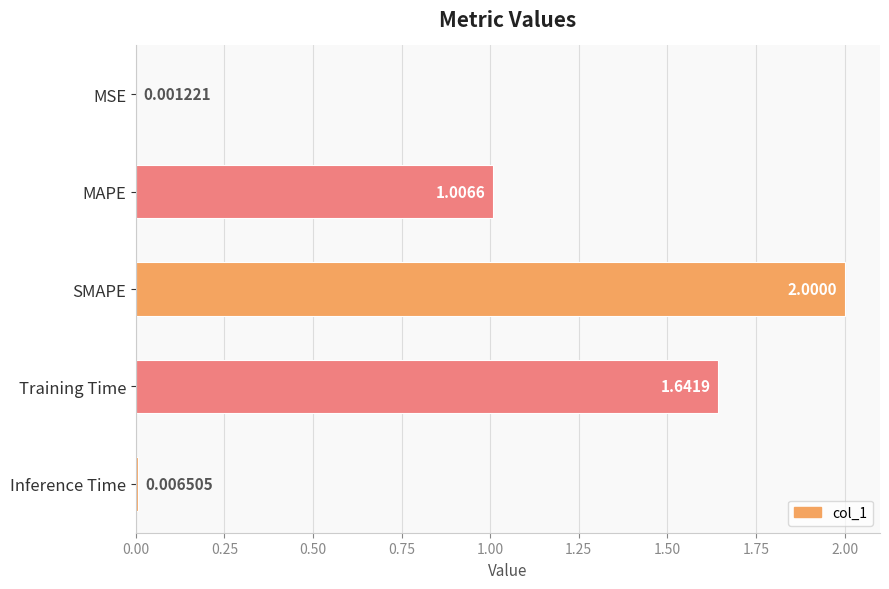

What is the change in value from SMAPE to Inference Time?

-2.0